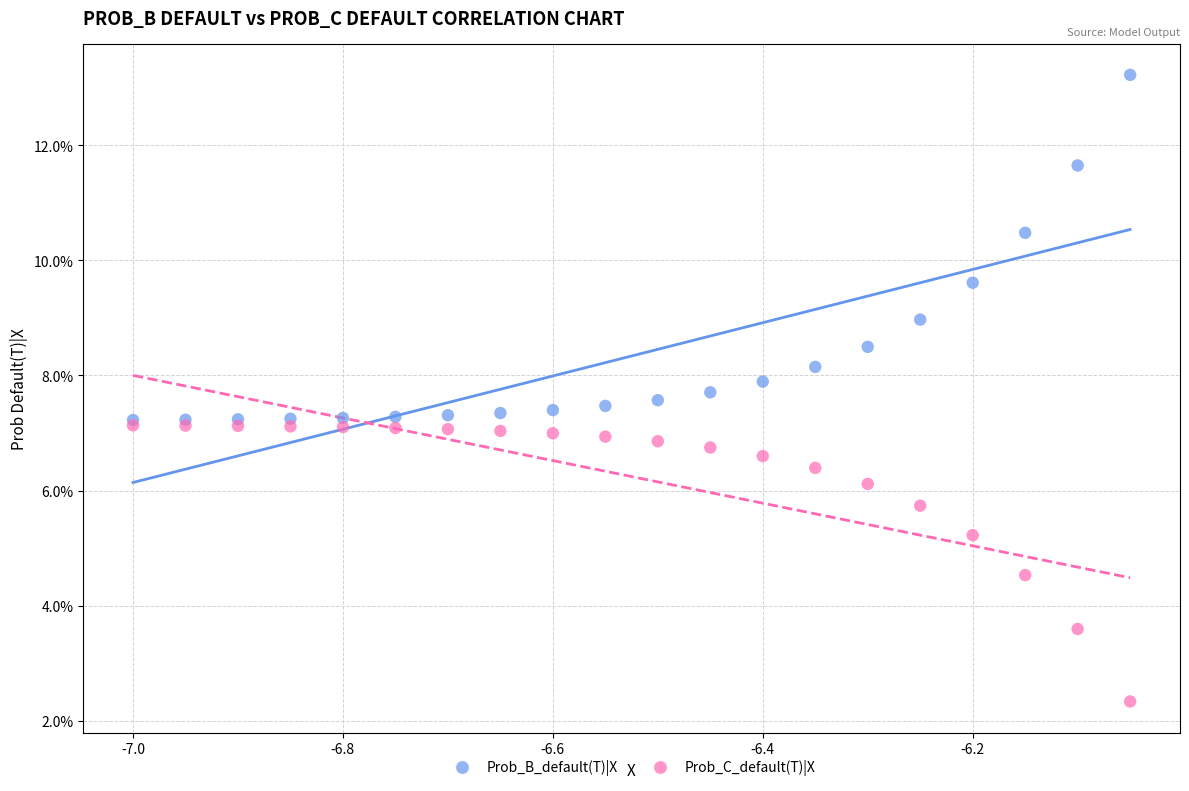

What are all the series names shown in the legend?

Prob_B_default(T)|X, Prob_C_default(T)|X